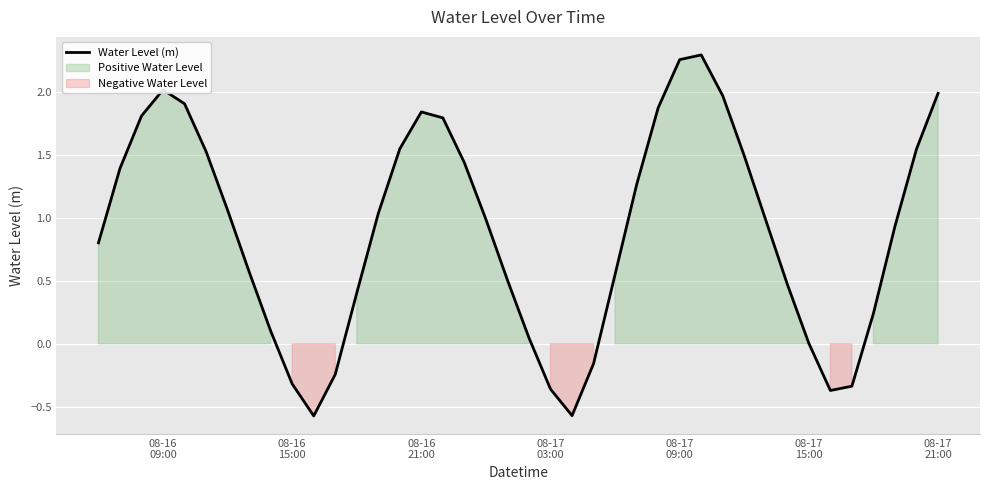

What is the lowest value of the Water Level (m) series?

-0.6